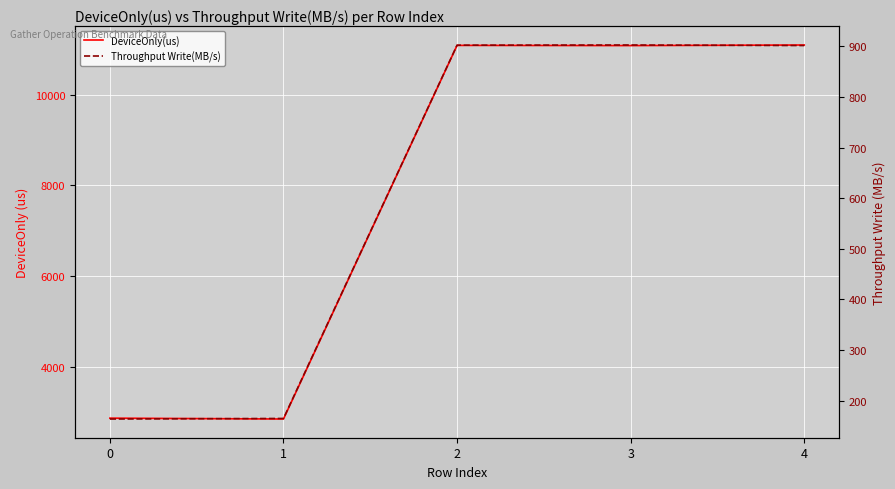

Reading right to left, list all the values displayed in this chart.

DeviceOnly(us): 11092.6	11079.6	11084.1	2844.9	2864.2
Throughput Write(MB/s): 901.5	902.6	902.2	164.8	163.7